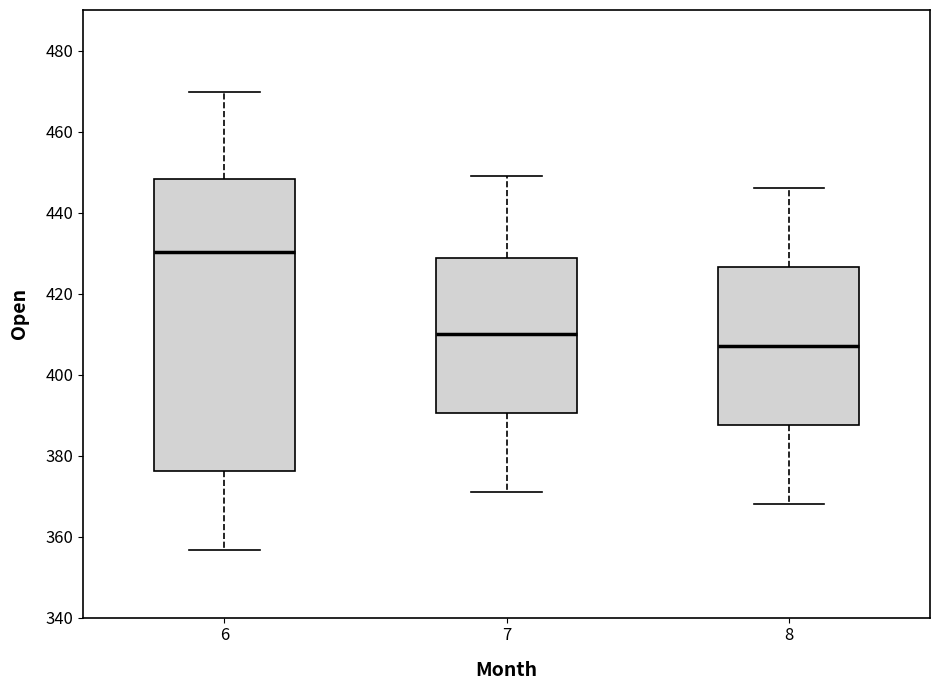

Reading left to right, transcribe this box plot: for each box, give where its median line is, the range the box spans, and where its two whiskers end, as read against the y-axis. The values are not printed on the chart, so give them approximately, as read against the axis.

6: median 430, box 376 to 448, whiskers 356 to 470
7: median 410, box 390 to 428, whiskers 372 to 450
8: median 408, box 388 to 426, whiskers 368 to 446